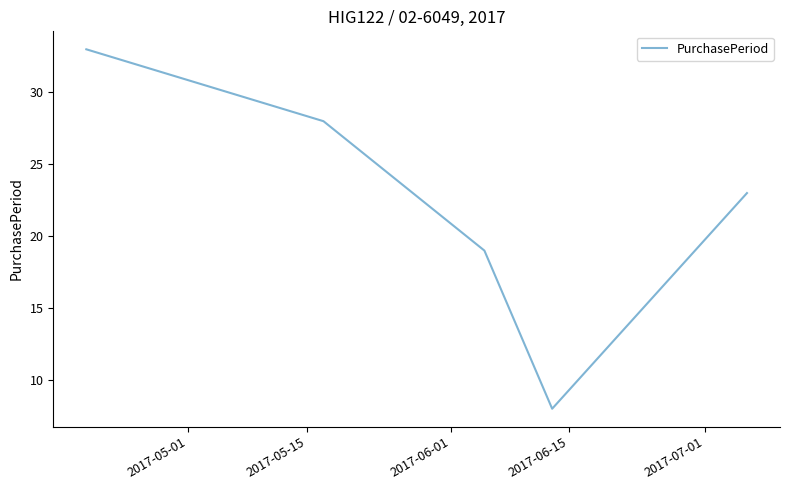

Does the chart have visible grid lines?

No